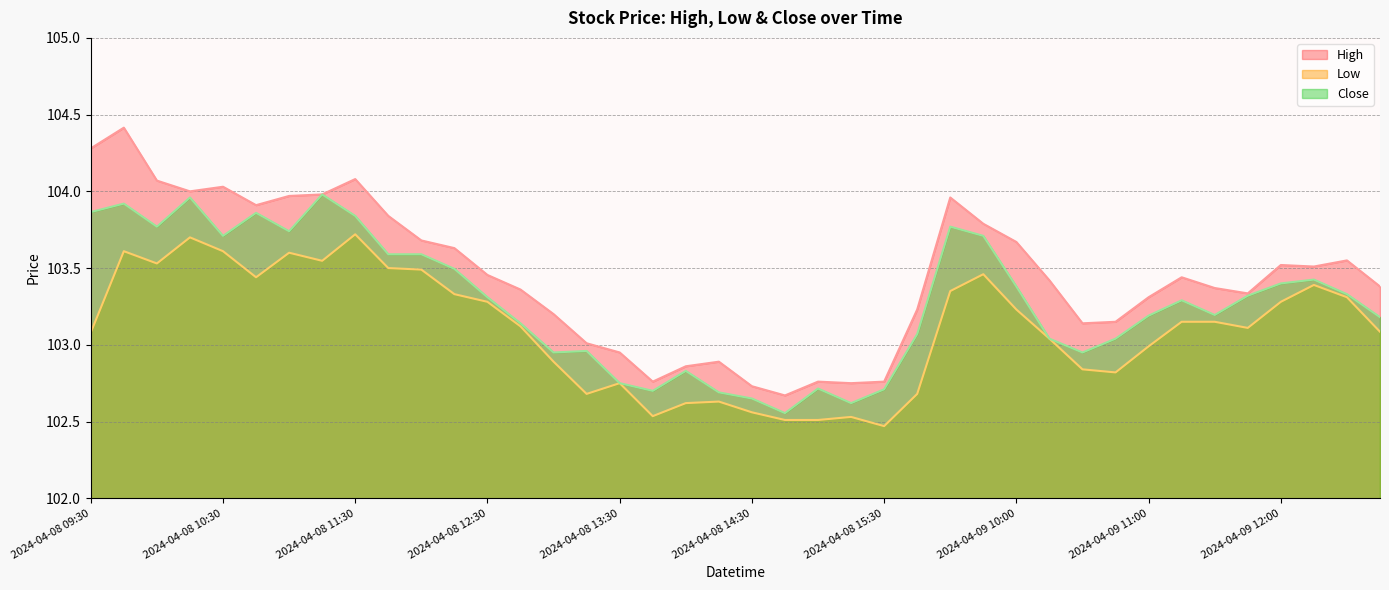

Which series has the largest total across all categories?

High